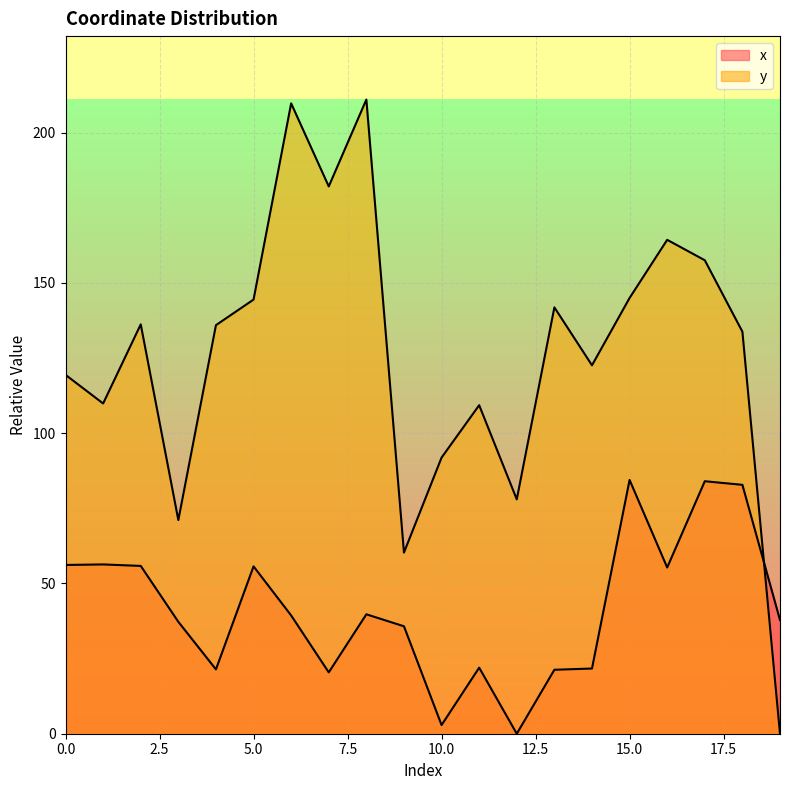

Reading left to right, transcribe all the data shown in this chart.

x: 0=56.2	1=56.3	2=55.8	3=37.2	4=21.4	5=55.7	6=39.4	7=20.4	8=39.7	9=35.8	10=2.9	11=22.0	12=0.0	13=21.3	14=21.7	15=84.4	16=55.3	17=84.0	18=82.8	19=37.8
y: 0=119.4	1=109.9	2=136.2	3=71.1	4=136.0	5=144.5	6=209.8	7=182.1	8=211.0	9=60.3	10=91.9	11=109.3	12=78.0	13=141.9	14=122.6	15=145.0	16=164.4	17=157.6	18=133.8	19=0.0